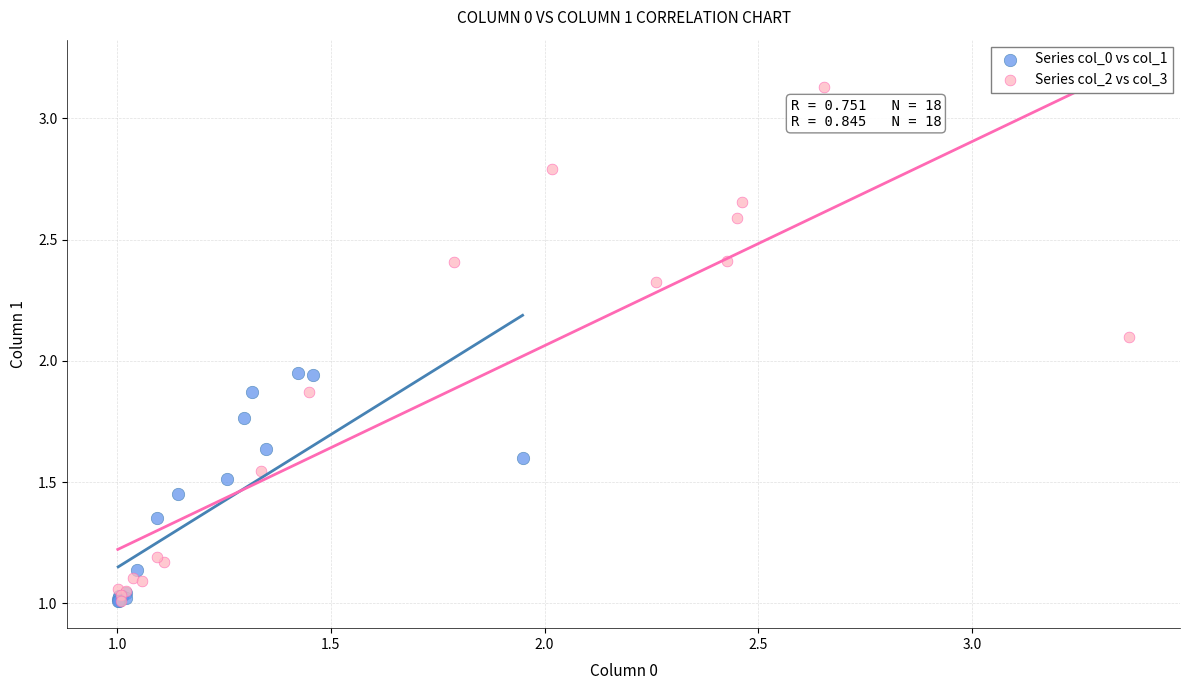

What are all the series names shown in the legend?

Series col_0 vs col_1, Series col_2 vs col_3